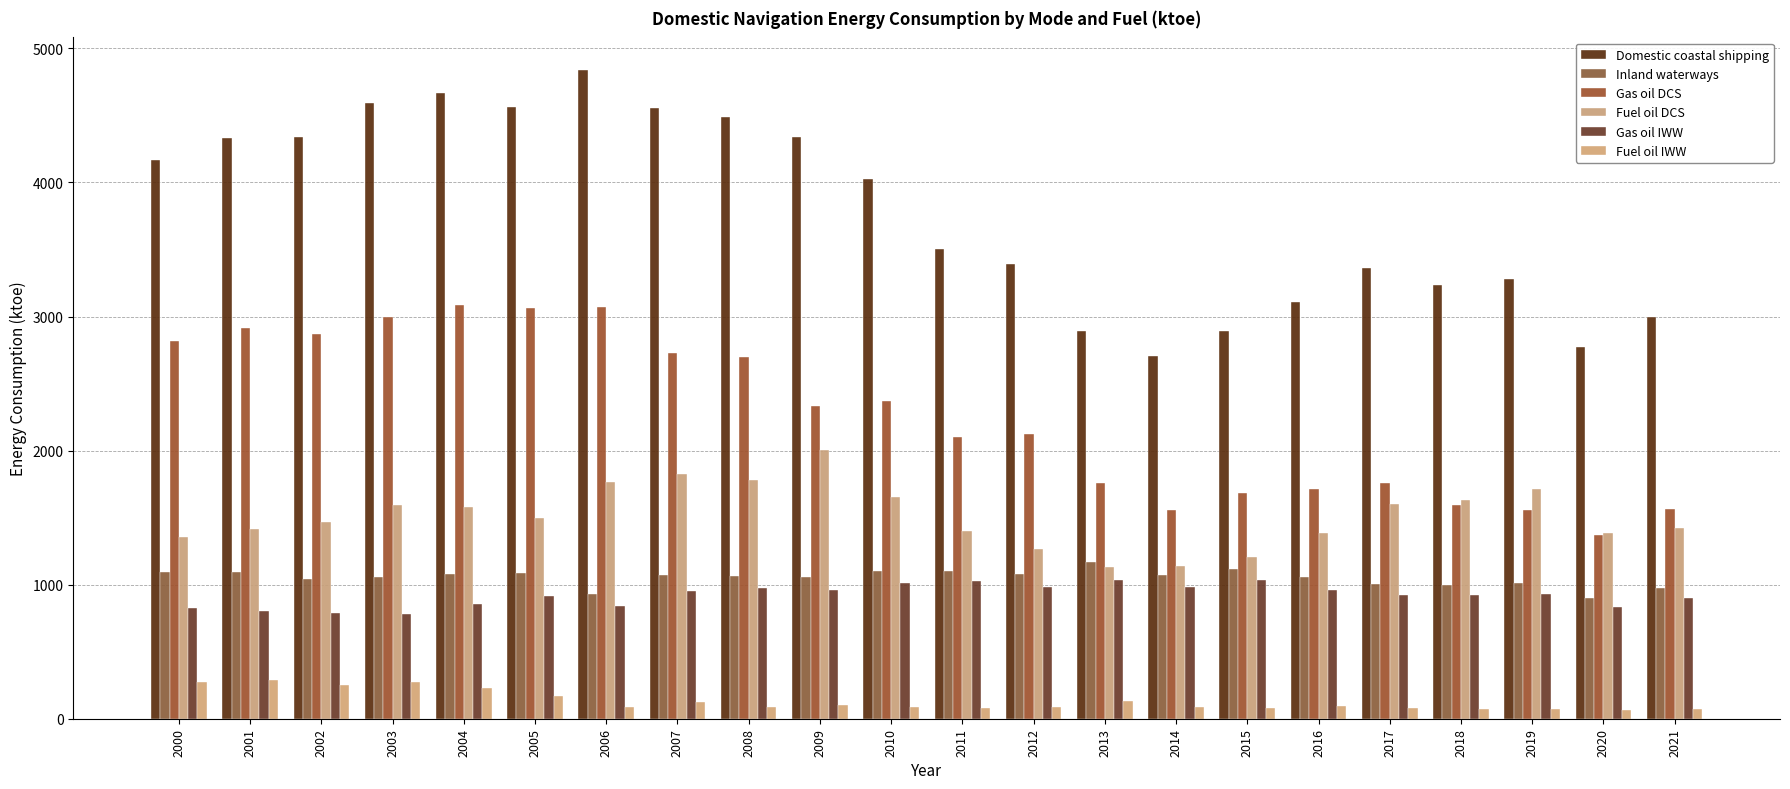

How many bars are there in total?

132